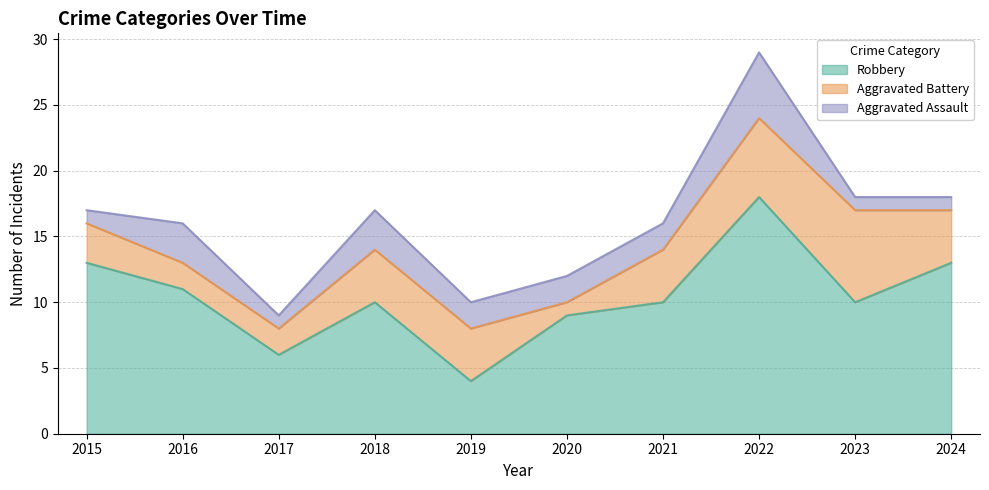

Reading right to left, transcribe all the data shown in this chart.

Robbery: 2024=13	2023=10	2022=18	2021=10	2020=9	2019=4	2018=10	2017=6	2016=11	2015=13
Aggravated Battery: 2024=4	2023=7	2022=6	2021=4	2020=1	2019=4	2018=4	2017=2	2016=2	2015=3
Aggravated Assault: 2024=1	2023=1	2022=5	2021=2	2020=2	2019=2	2018=3	2017=1	2016=3	2015=1